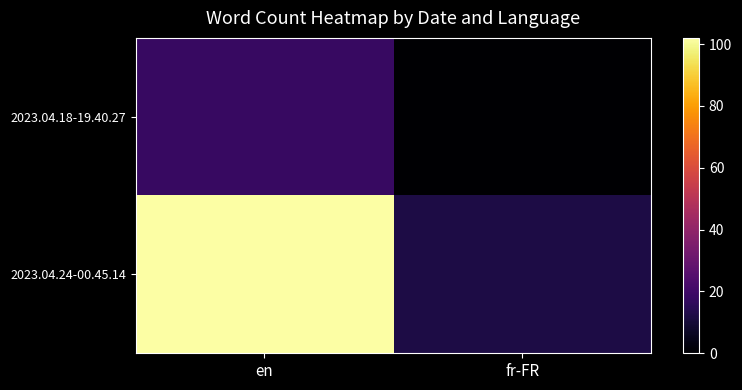

Rank the series by their average value, from highest to lowest.

2023.04.24-00.45.14, 2023.04.18-19.40.27